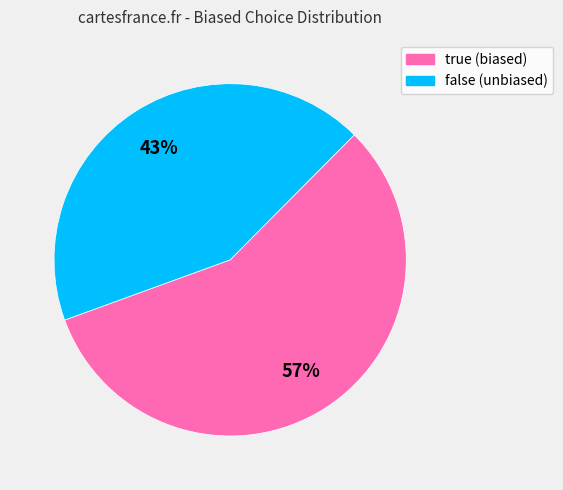

To the nearest percent, what is the difference between the false and true slice percentages?

14%